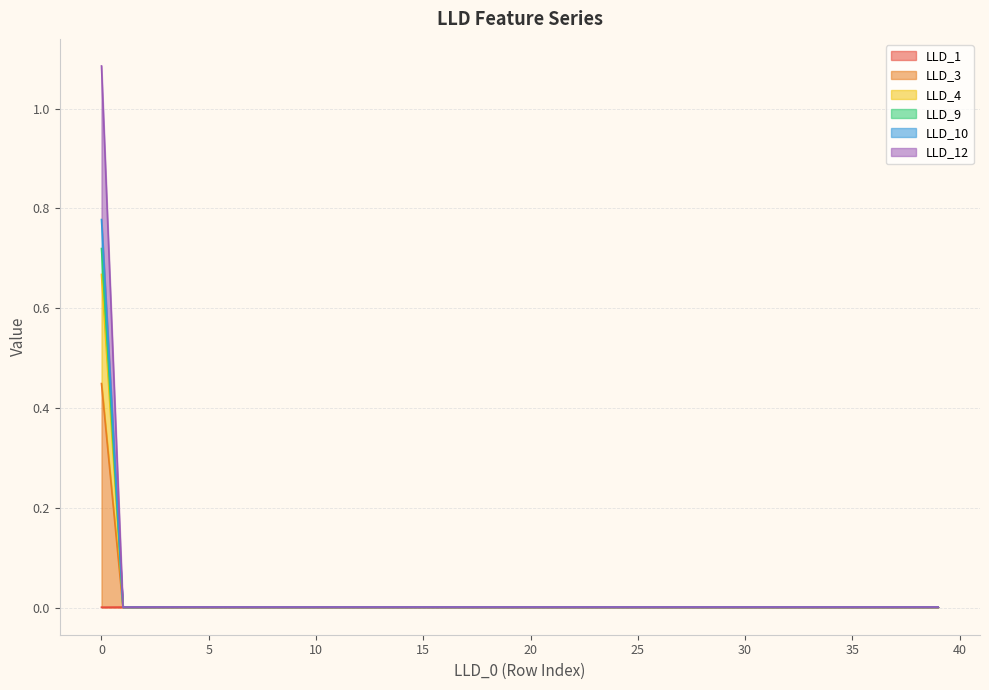

True or false: LLD_1 and LLD_12 cross at least once.

False